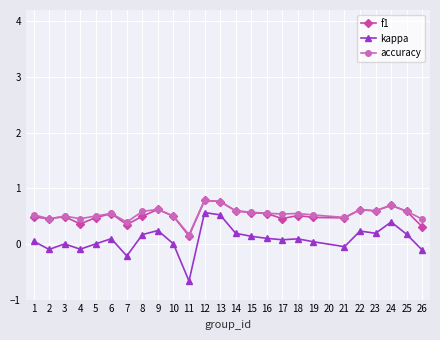

What is the minimum value shown in the chart?

-0.7